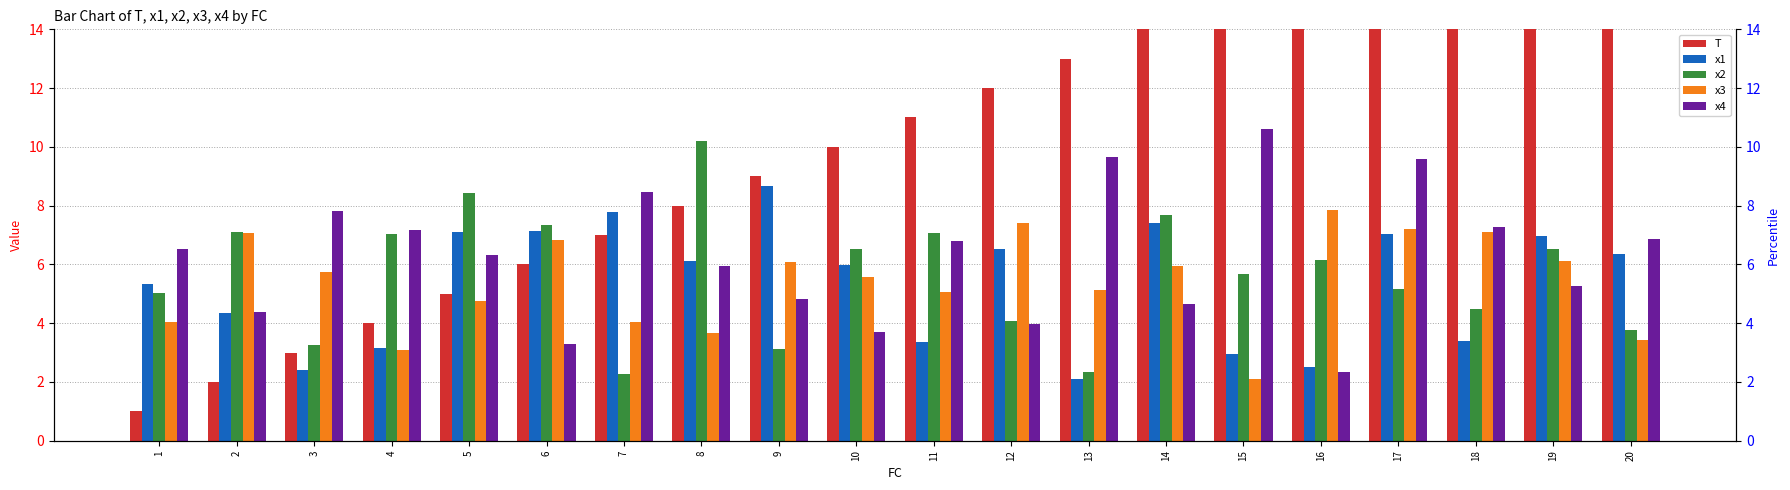

Which category has the highest value in the x2 series?

8